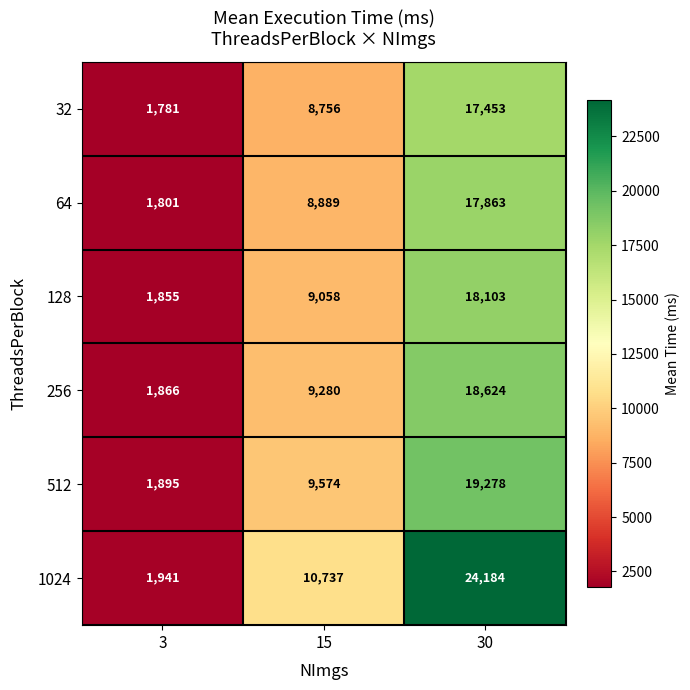

What is the sum of all 32 values?

27990